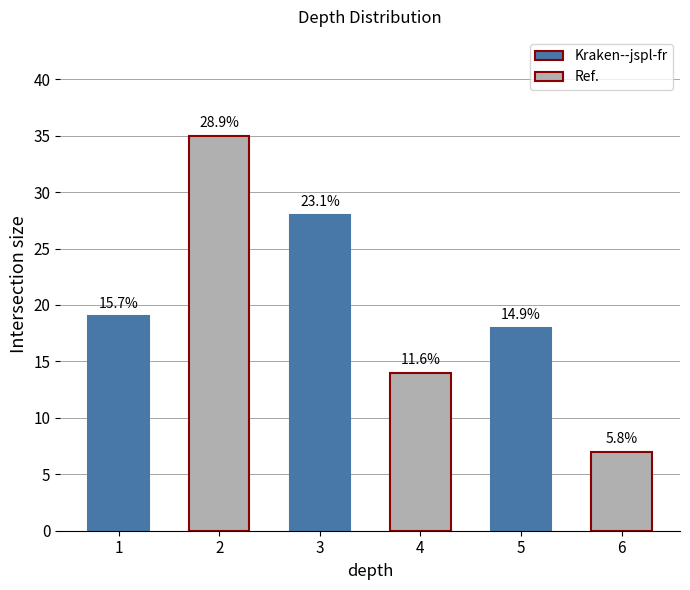

How many values are between 14 and 28?

4